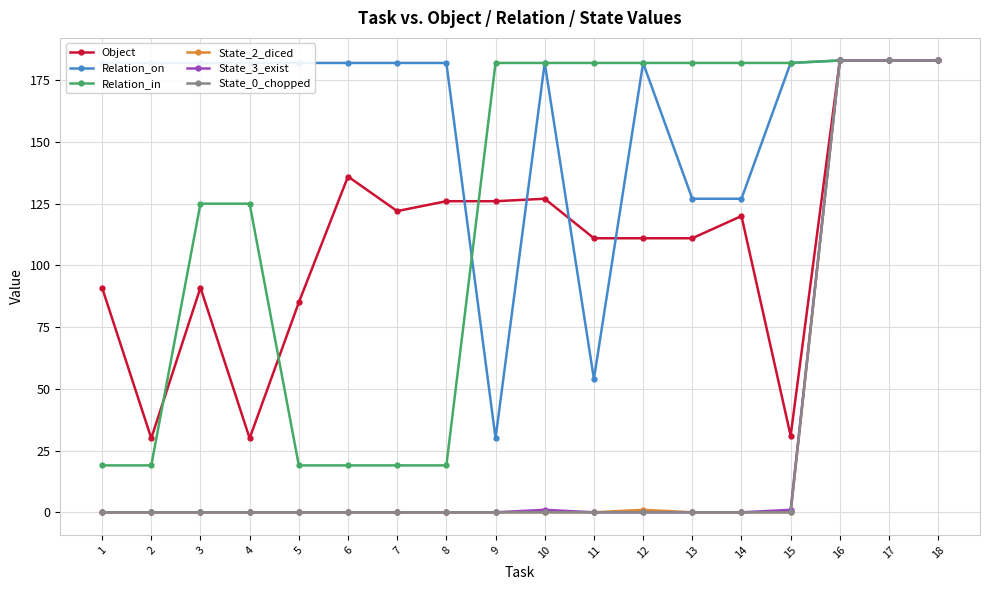

Which series has the largest total across all categories?

Relation_on